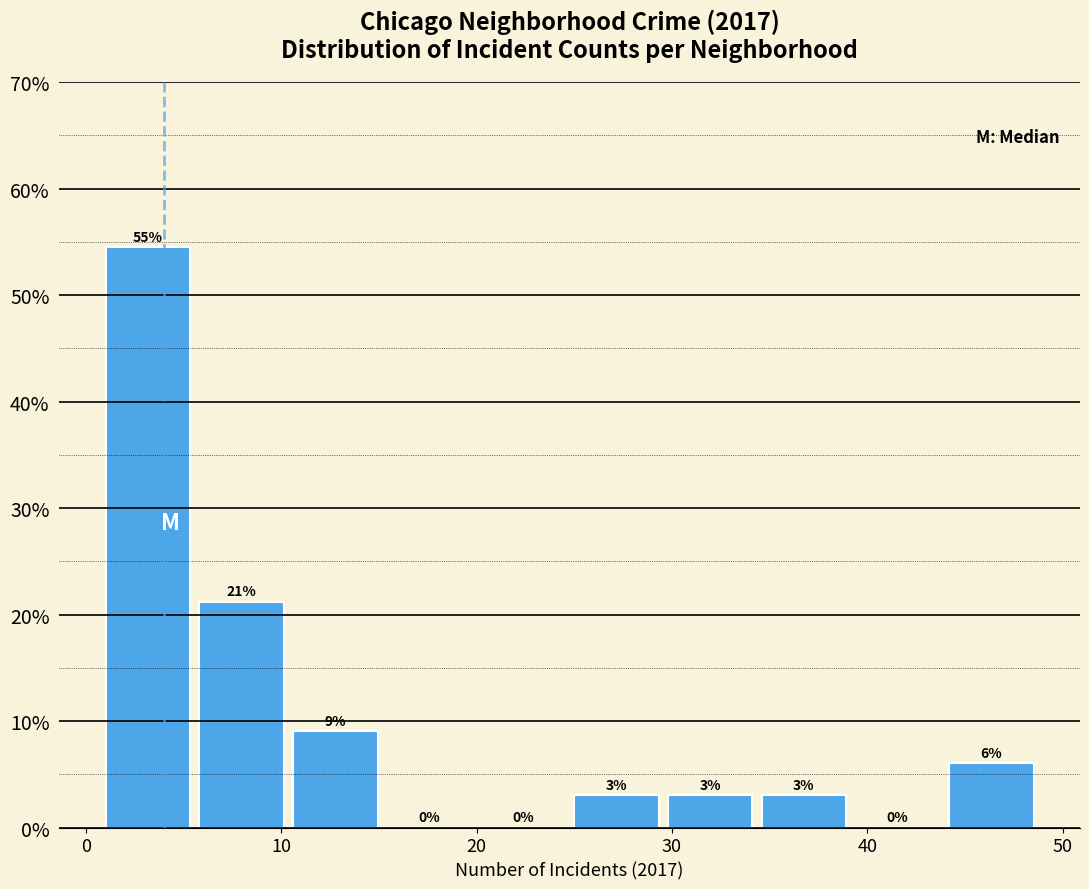

Which range on the x-axis has the tallest bar?

1.0 to 5.8